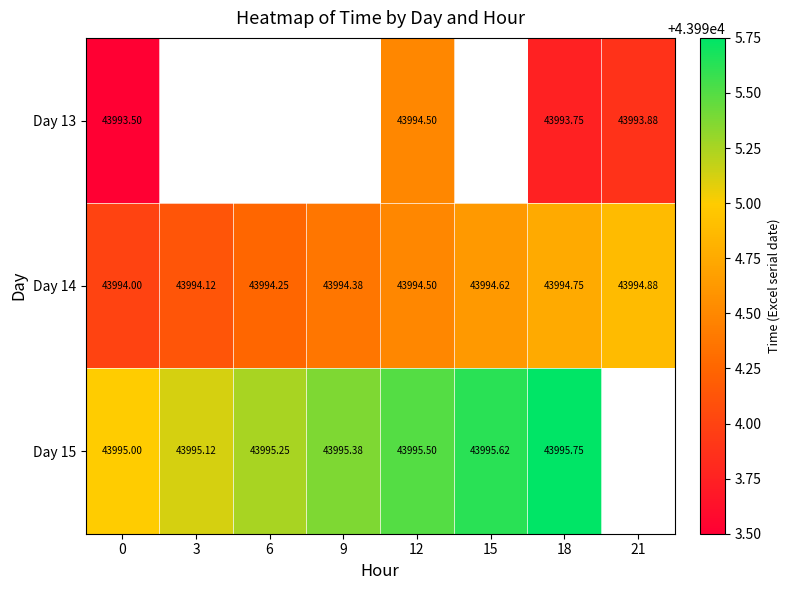

Is the value of Day 13 at 18 greater than the value of Day 15 at 6?

No